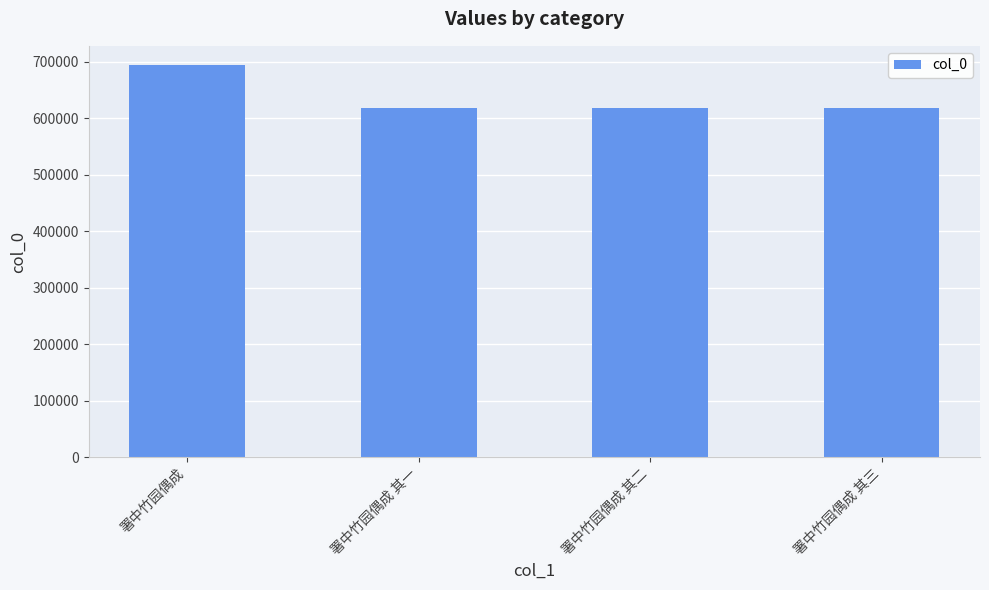

What is the sum of all values?

2544997